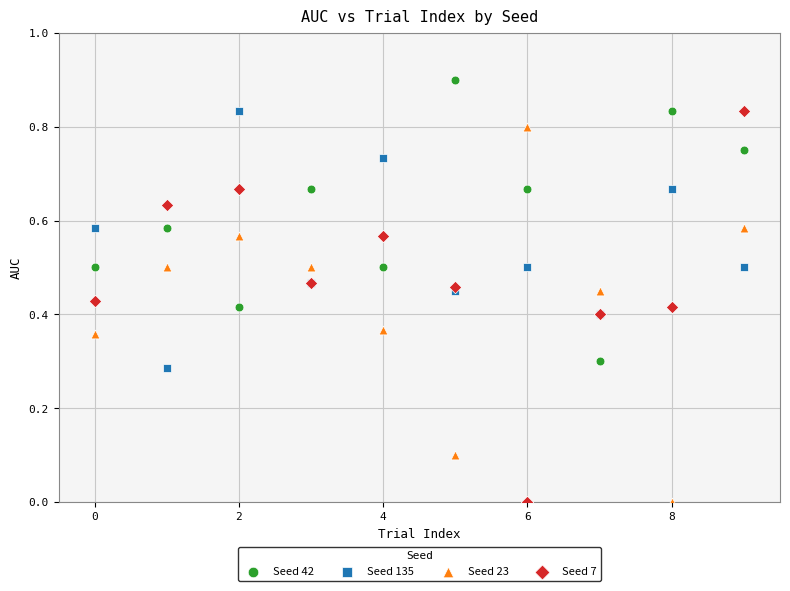

What are all the series names shown in the legend?

Seed 42, Seed 135, Seed 23, Seed 7